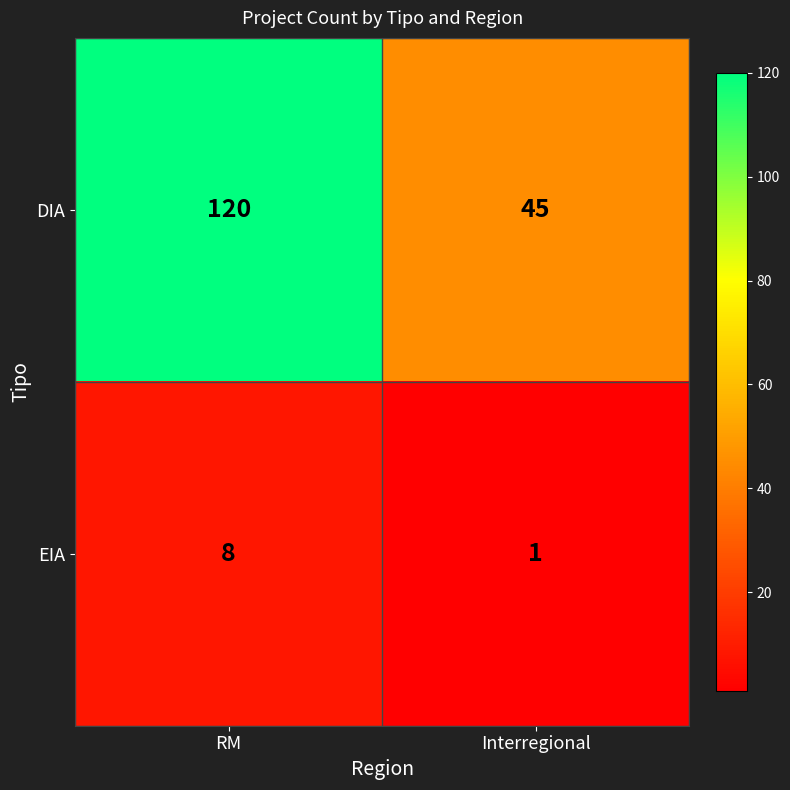

Rank the series by their maximum value, from lowest to highest.

EIA, DIA